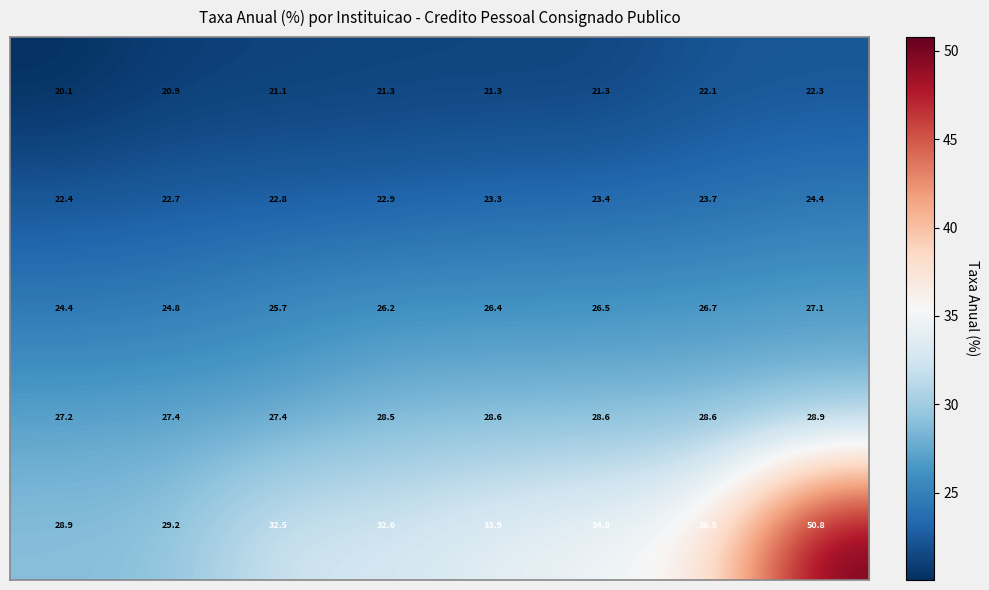

At how many categories does at least one series exceed 26?

8